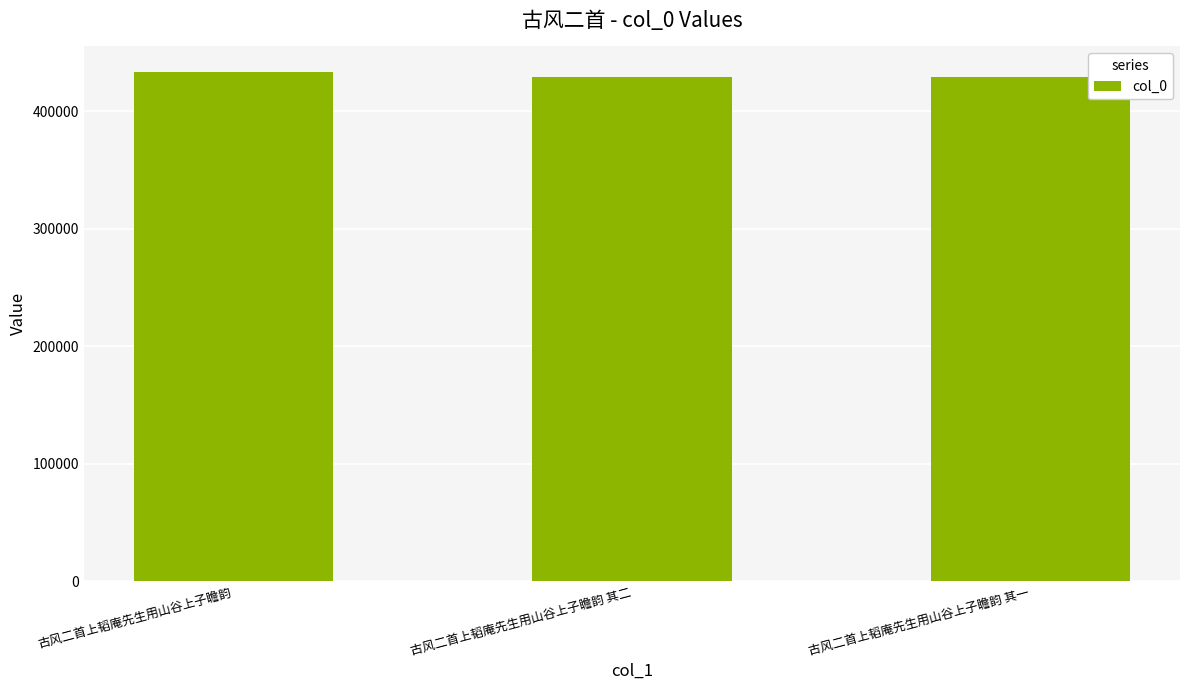

What is the sum of the values at 古风二首上韬庵先生用山谷上子瞻韵 其一 and 古风二首上韬庵先生用山谷上子瞻韵?

862654